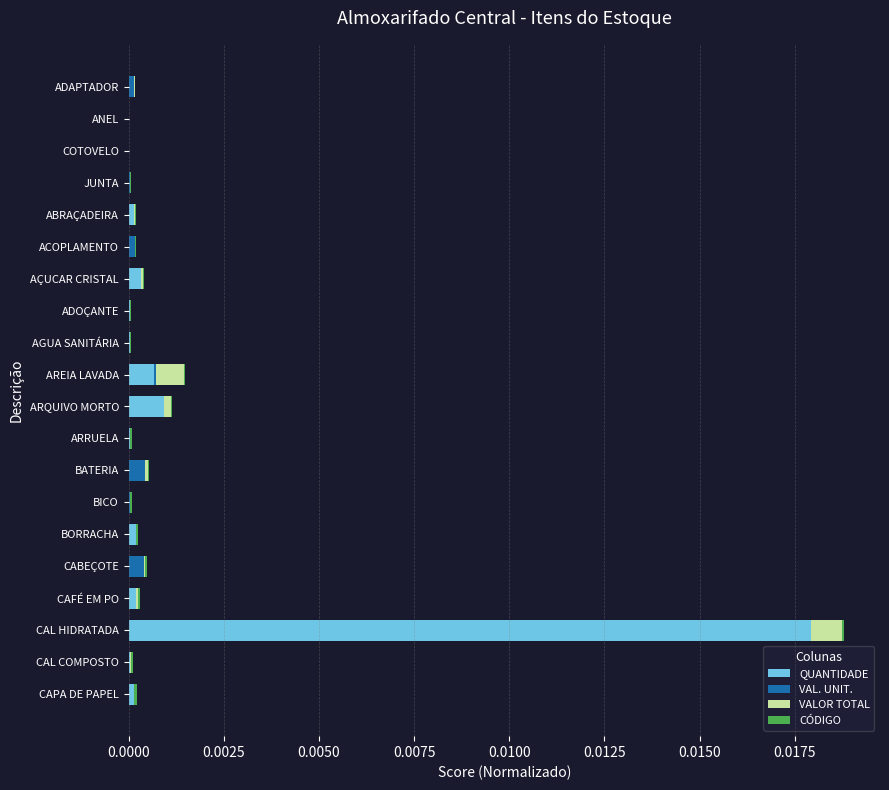

Count the number of data series in this chart.

4